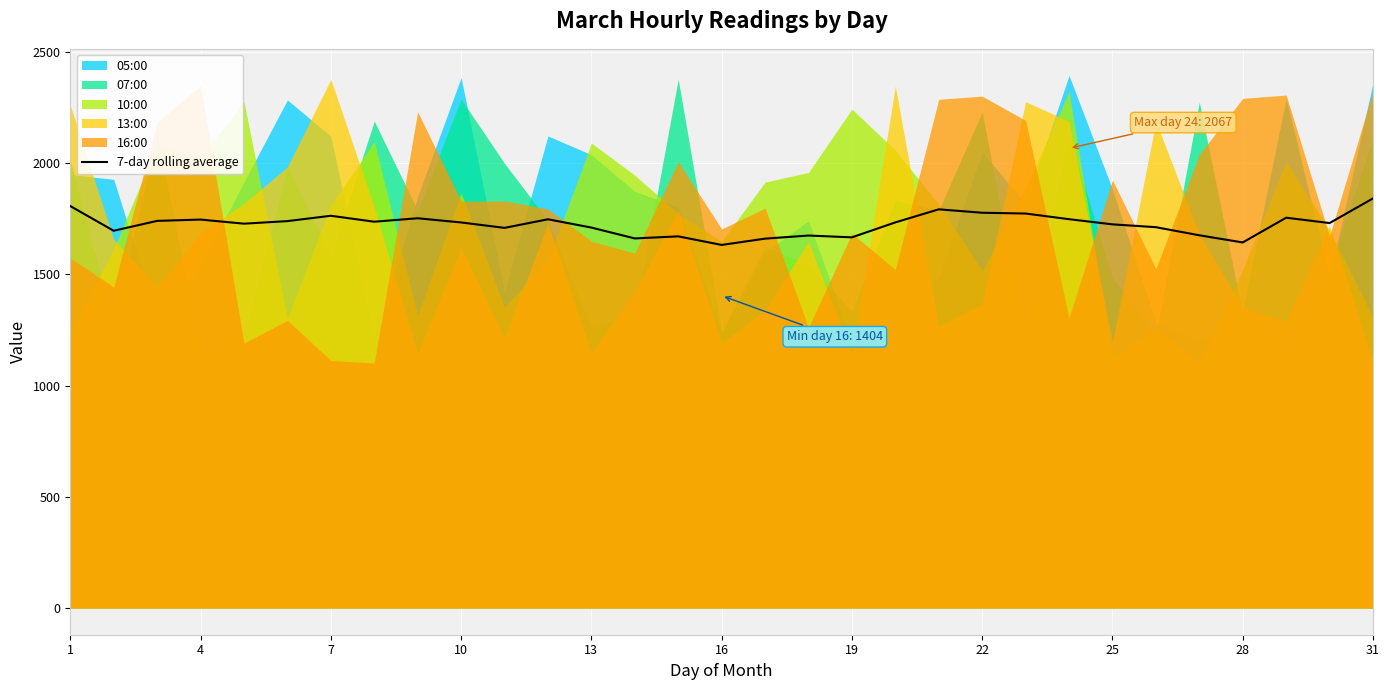

What is the lowest value of the 7-day rolling average series?

1632.3